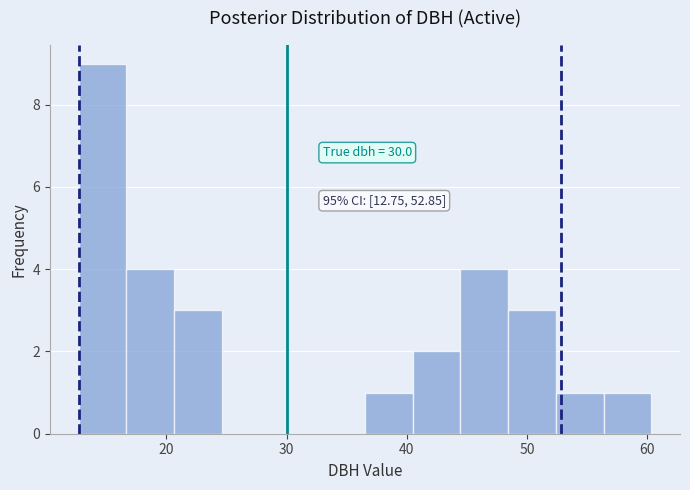

Around what value on the x-axis is the tallest bar? Give the approximate position of its centre, as read against the axis.

15